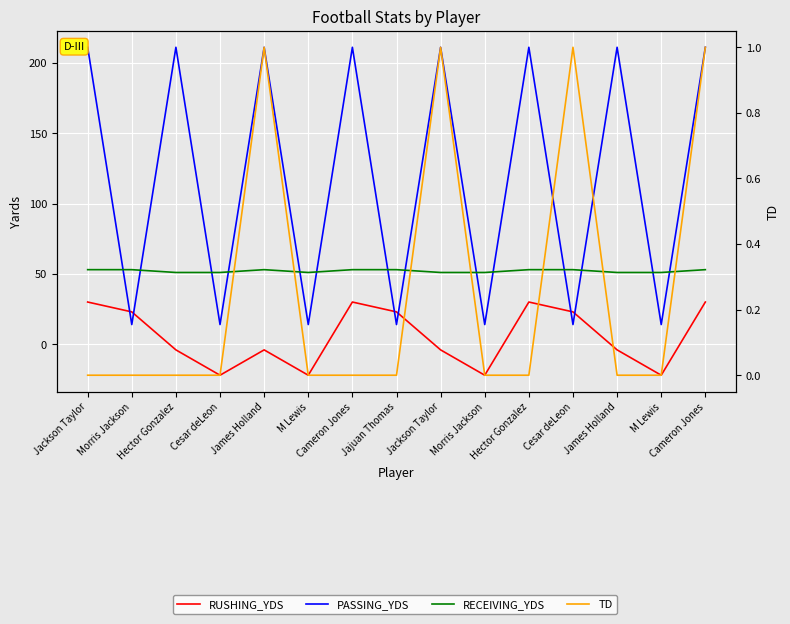

True or false: PASSING_YDS and RUSHING_YDS intersect in this chart.

True